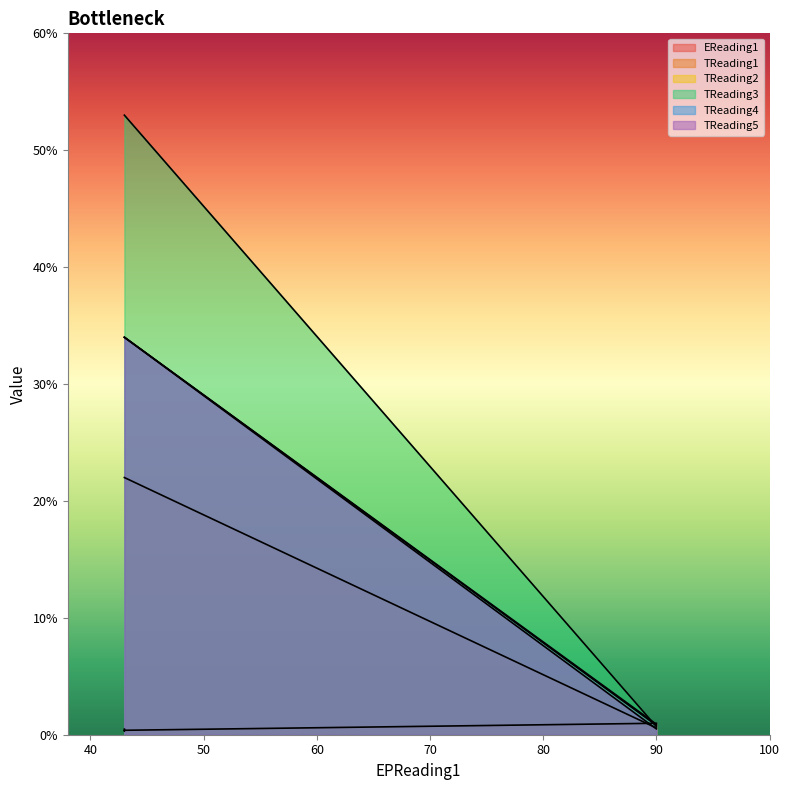

How many values in the TReading3 series are below 34?

1